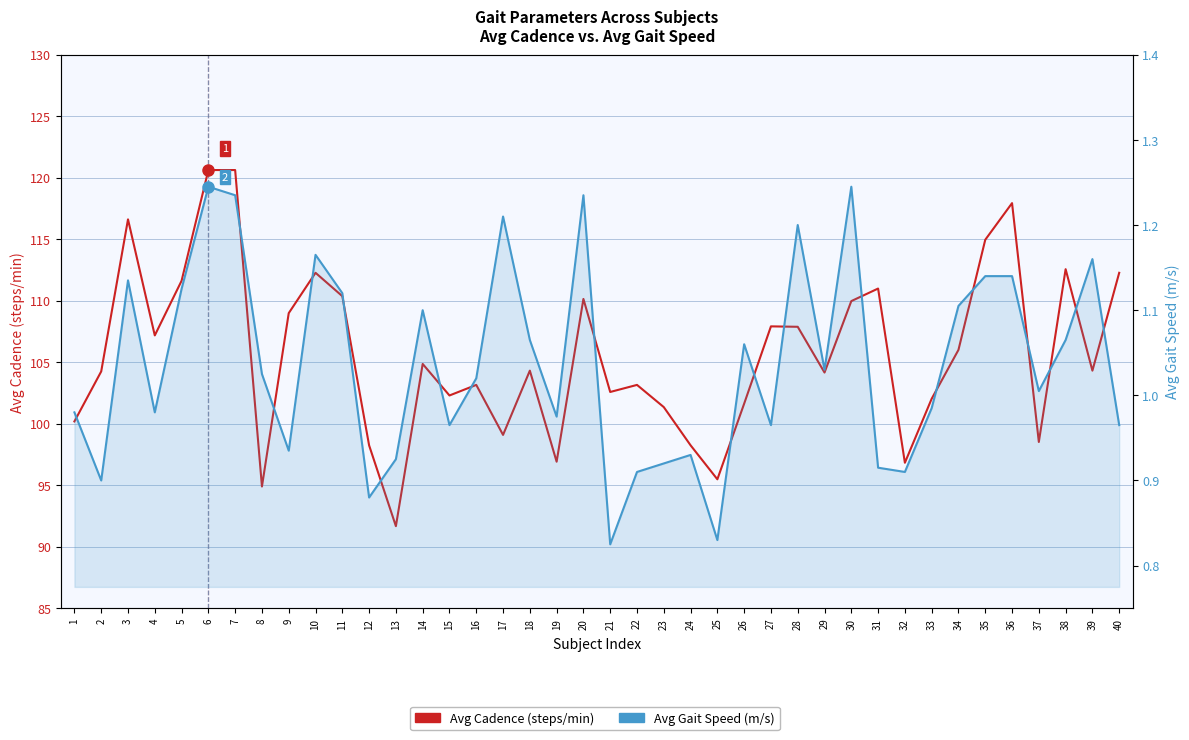

What is the sum of all Avg Gait Speed (m/s) values?

41.5